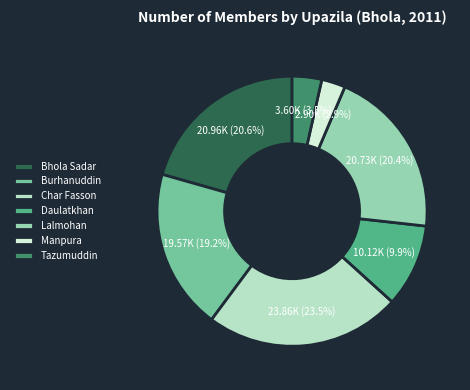

To the nearest percent, what is the difference between the Daulatkhan and Bhola Sadar slice percentages?

11%